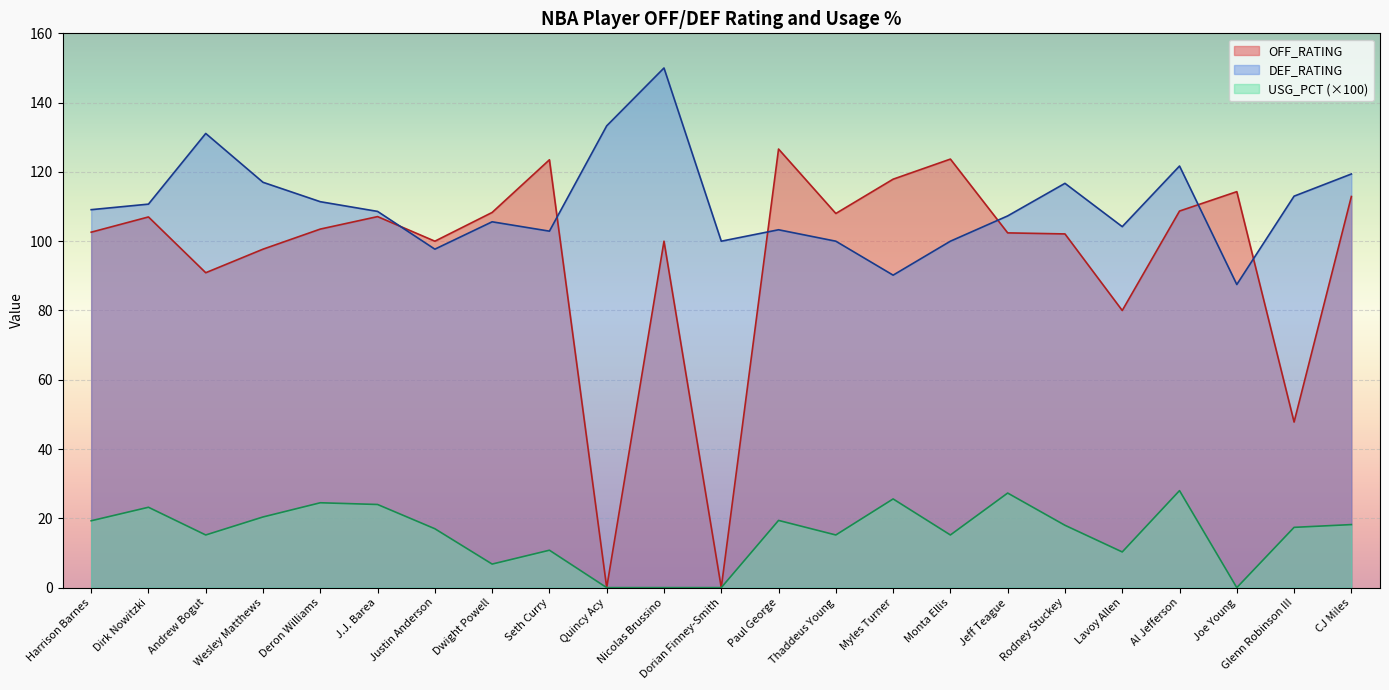

Rank the series by their maximum value, from lowest to highest.

USG_PCT (×100), OFF_RATING, DEF_RATING